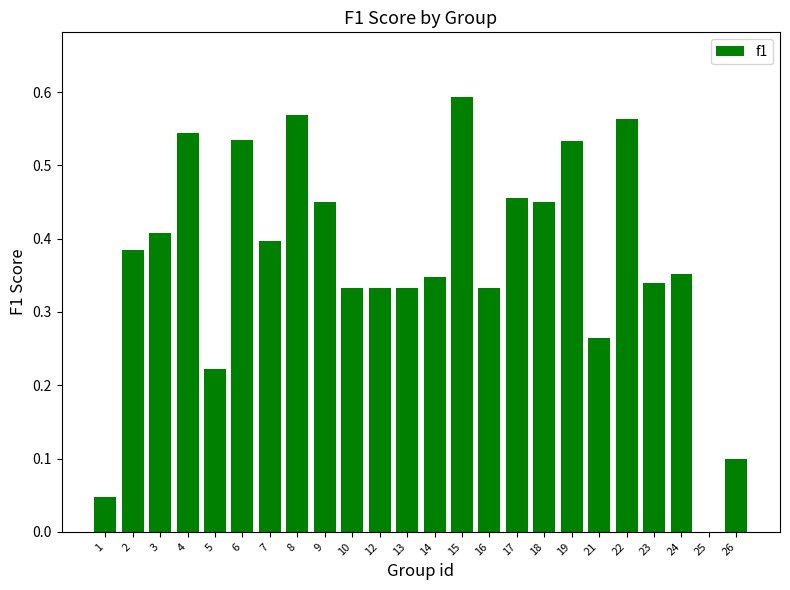

What is the change in value from 1 to 6?

+0.5